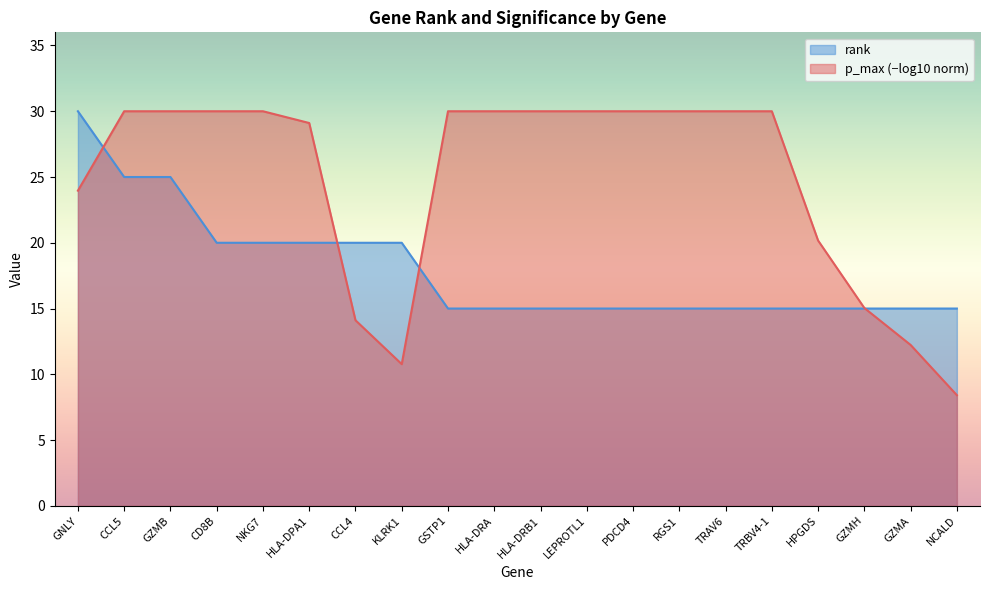

What value does the data have at RGS1?

15